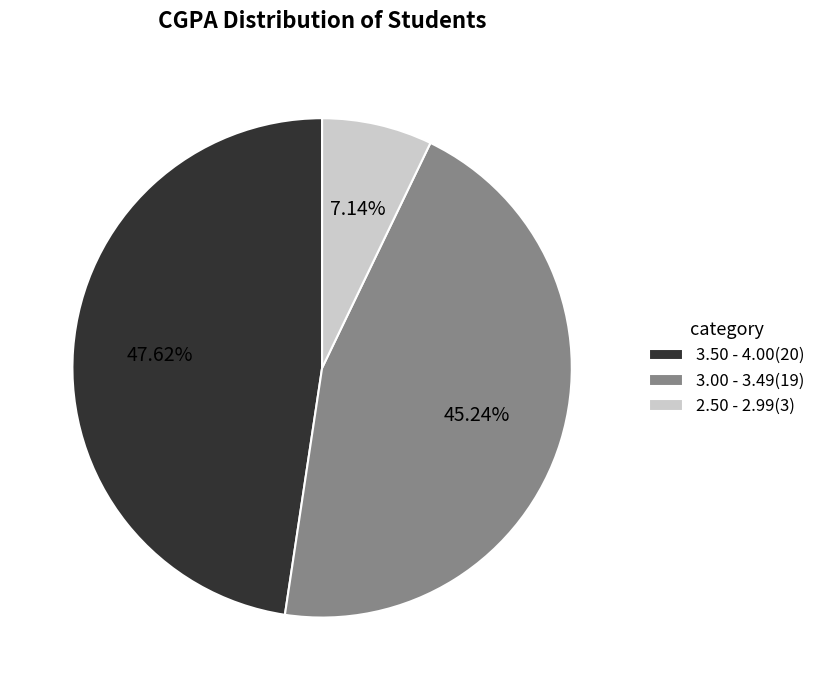

Does 3.00 - 3.49 account for over 50% of the chart?

No